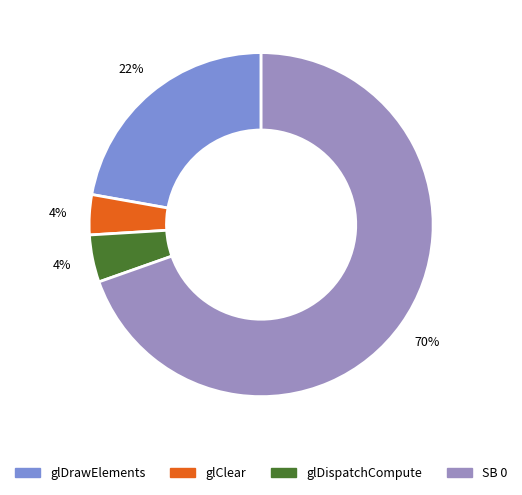

Is the sum of glDrawElements and SB 0 greater than half?

Yes